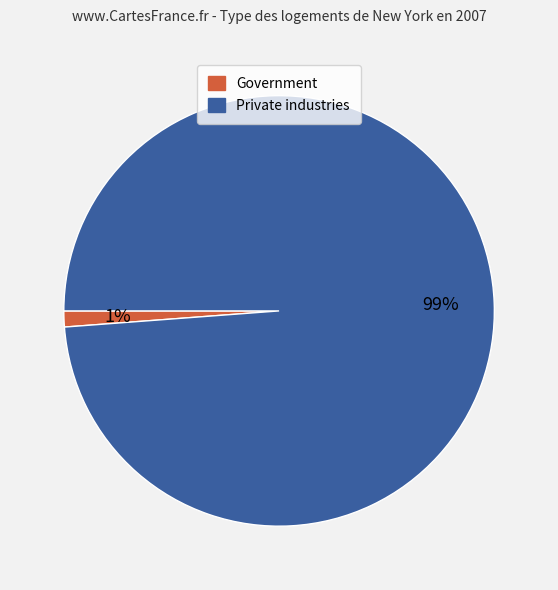

Is there any slice that represents more than half of the pie?

Yes